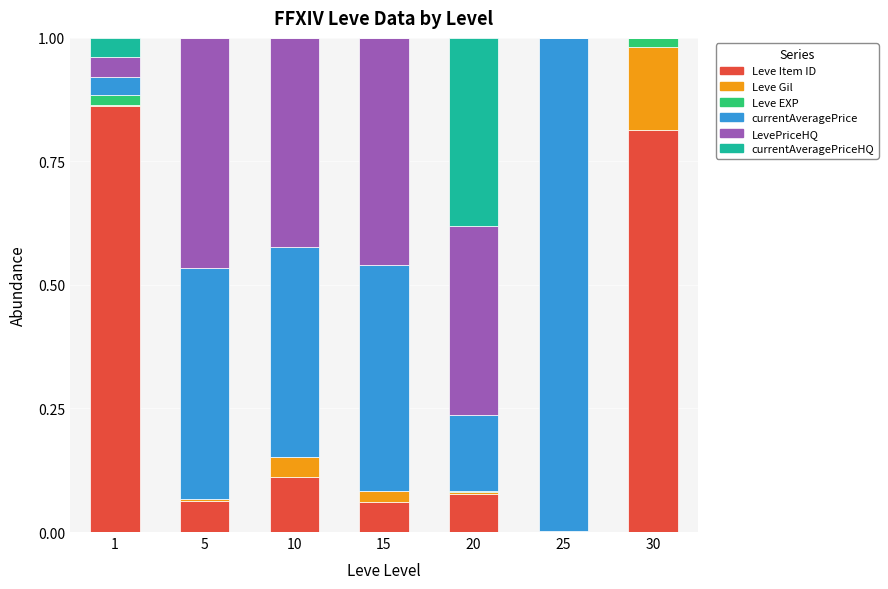

What is the total value across all series at 10?

1.0